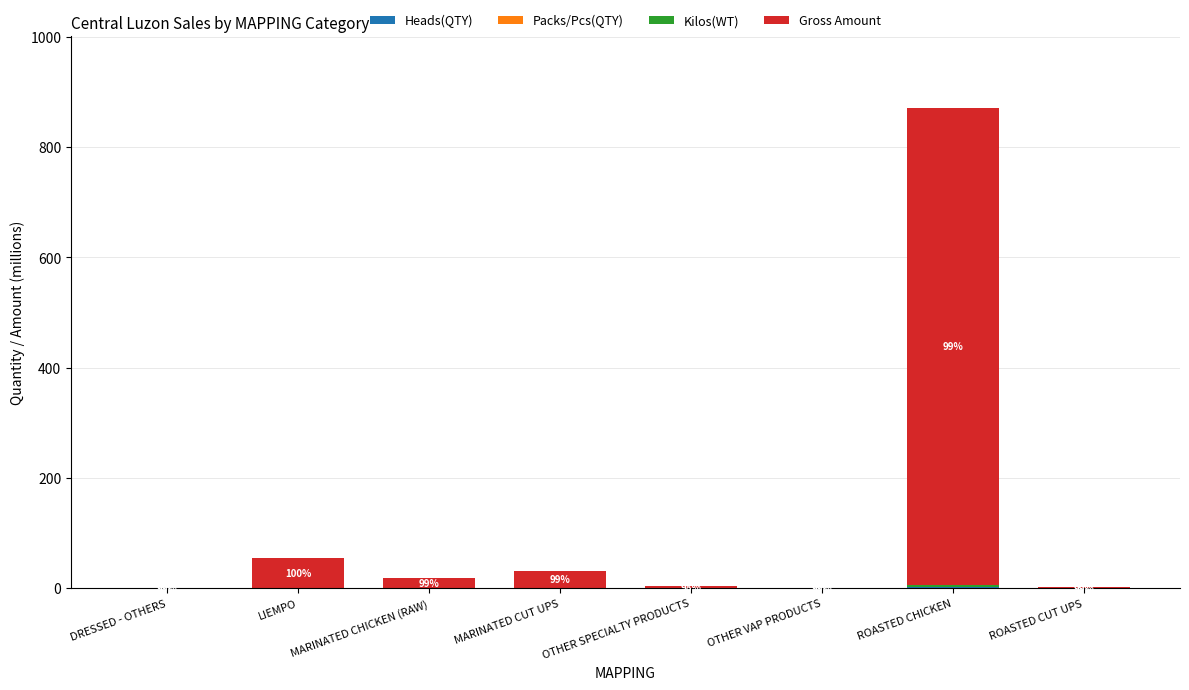

Are the bars grouped side by side (vs. stacked)?

No